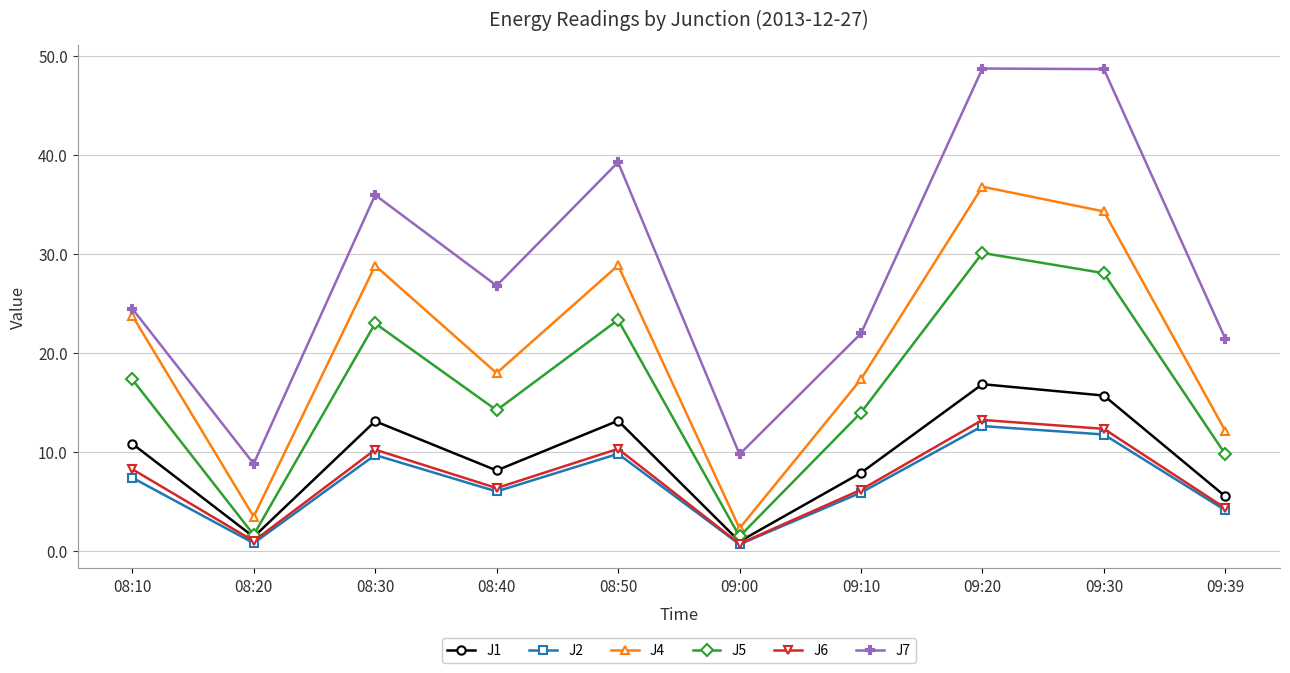

What is the label of the 8th point from the right?

08:30